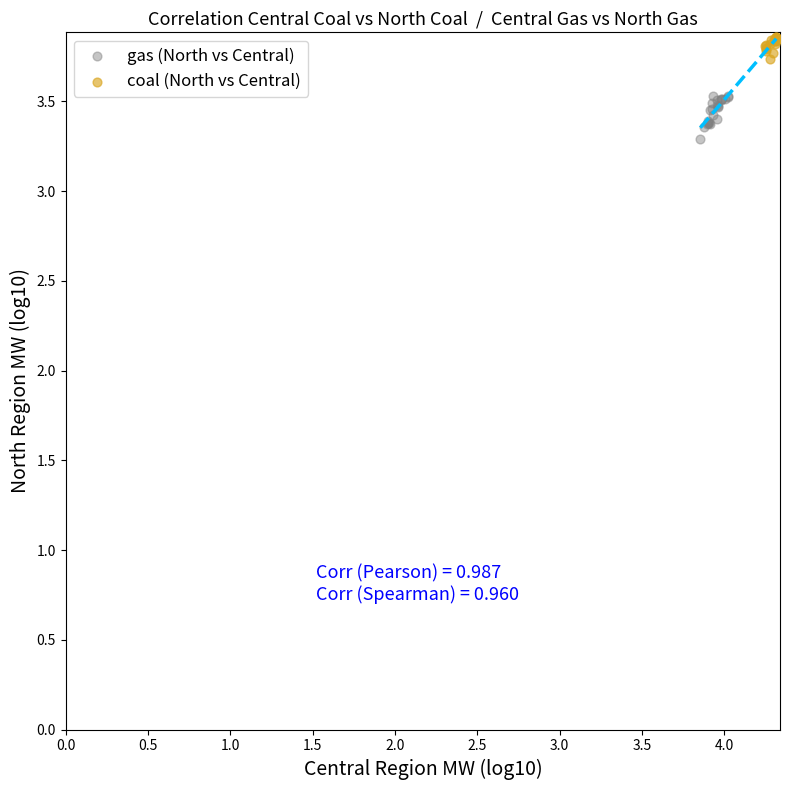

What are all the series names shown in the legend?

gas (North vs Central), coal (North vs Central)